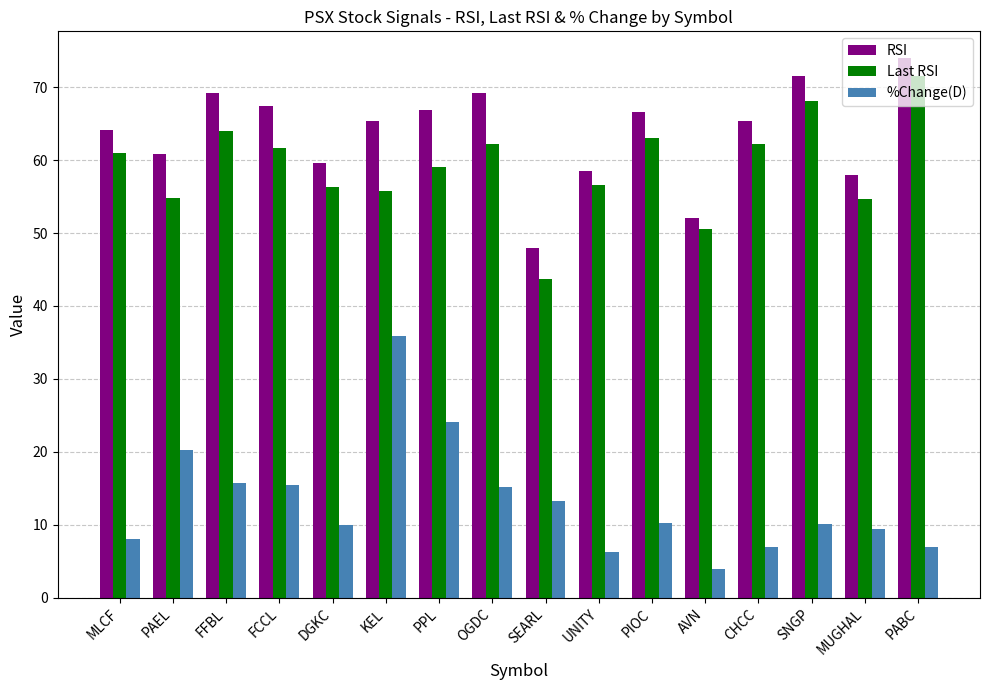

At which label does RSI reach its minimum?

SEARL